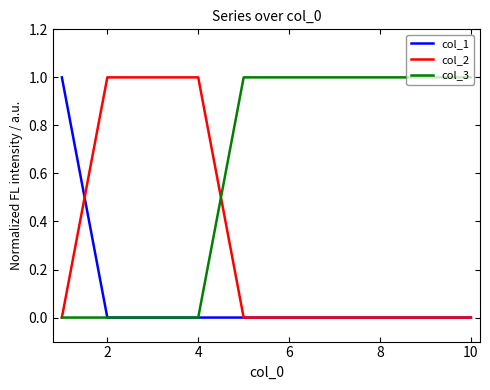

What are all the series names shown in the legend?

col_1, col_2, col_3